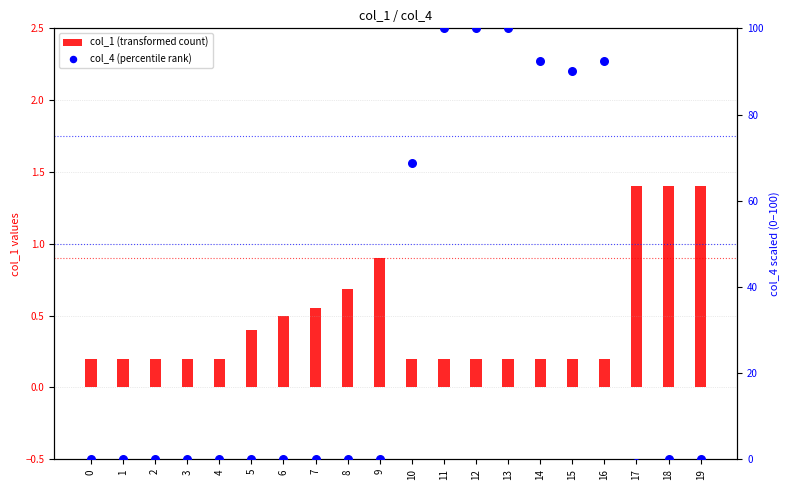

At how many categories does at least one series exceed 68?

7